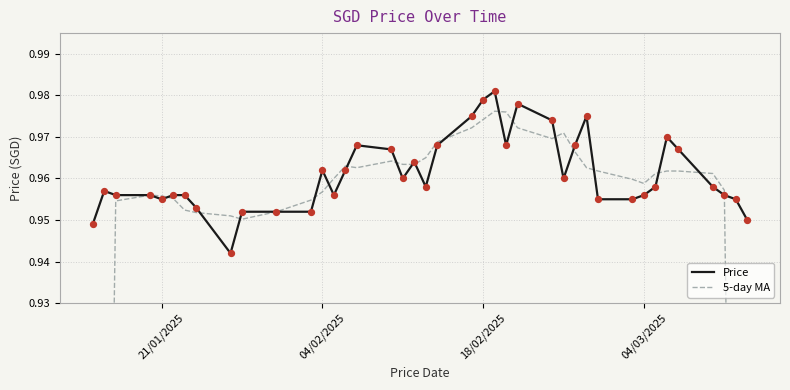

Is the value of Price at 24 greater than the value of 5-day MA at 15?

Yes